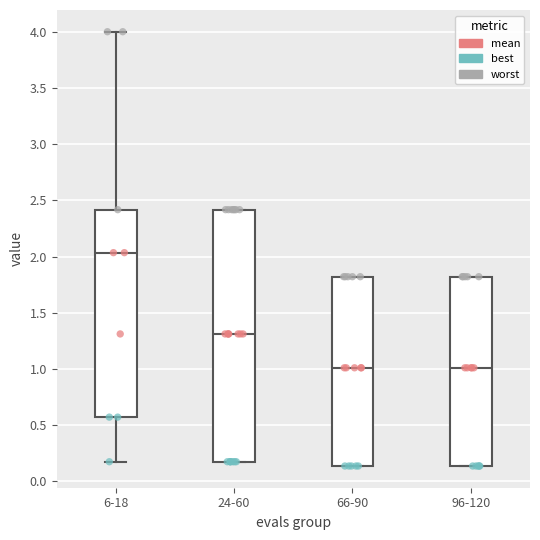

Where does the median line of the box for 24-60 sit on the y-axis? The values are not printed on the chart, so give them approximately, as read against the axis.

1.30